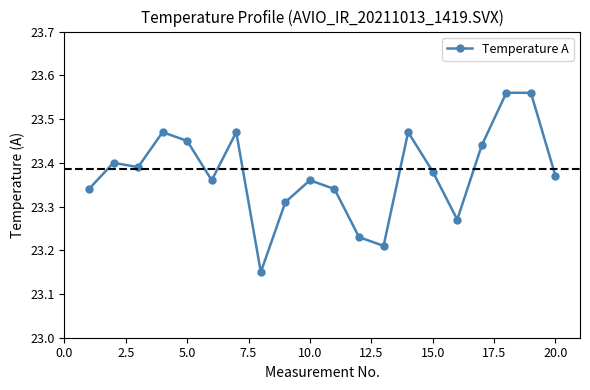

How many values are between 23 and 24?

20